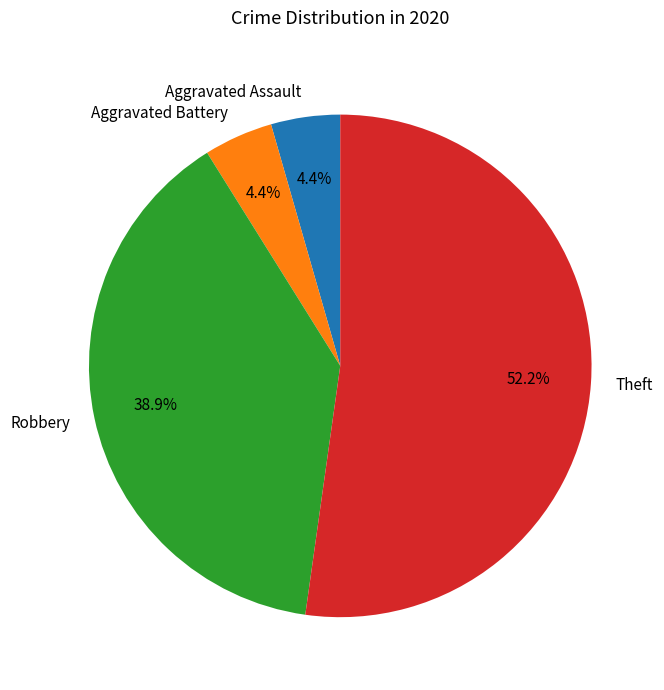

What percentage is NOT represented by Aggravated Assault?

95.6%